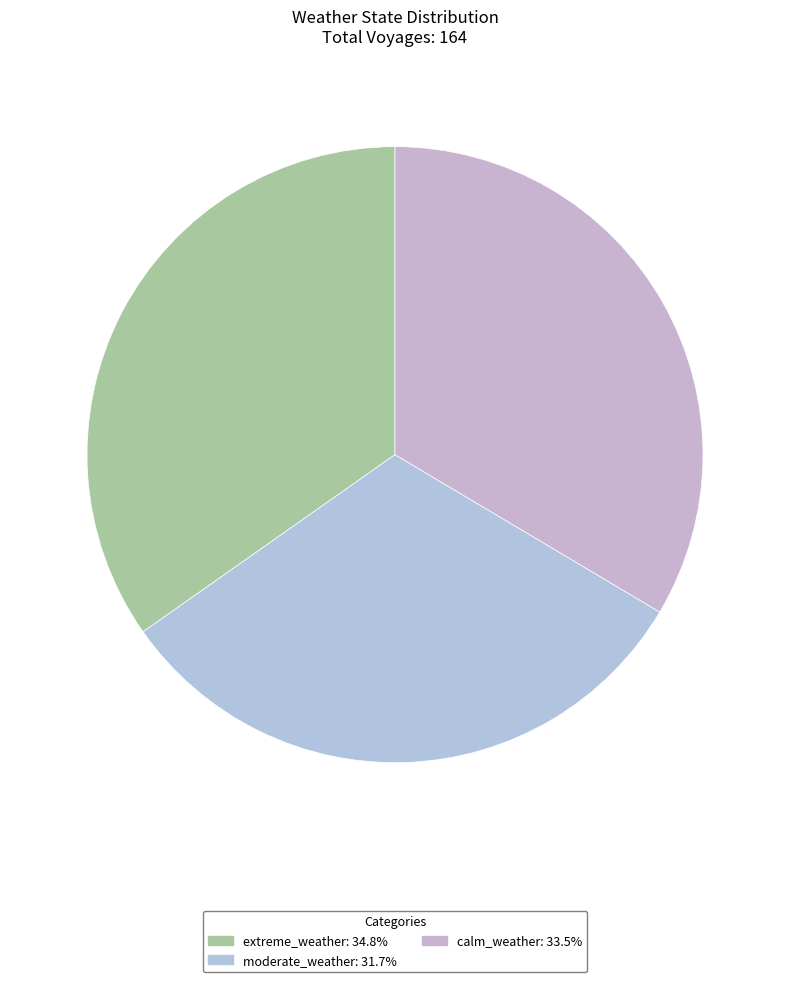

Between calm_weather and moderate_weather, which is larger?

calm_weather